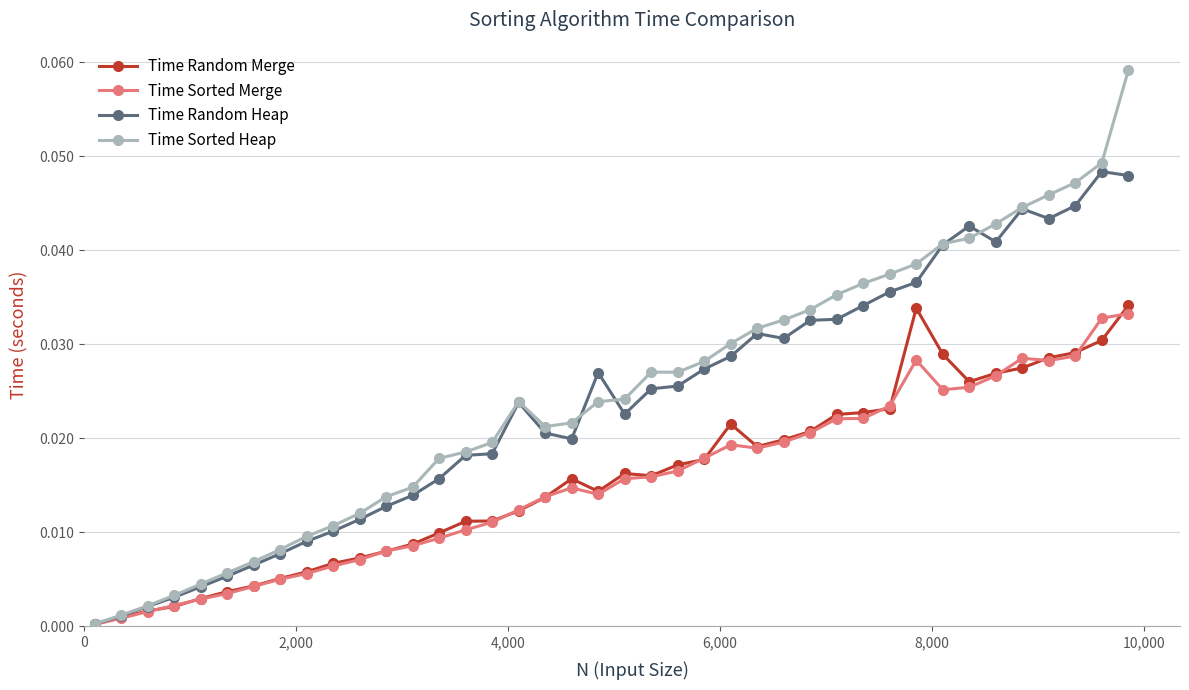

What are all the series names shown in the legend?

Time Random Merge, Time Sorted Merge, Time Random Heap, Time Sorted Heap